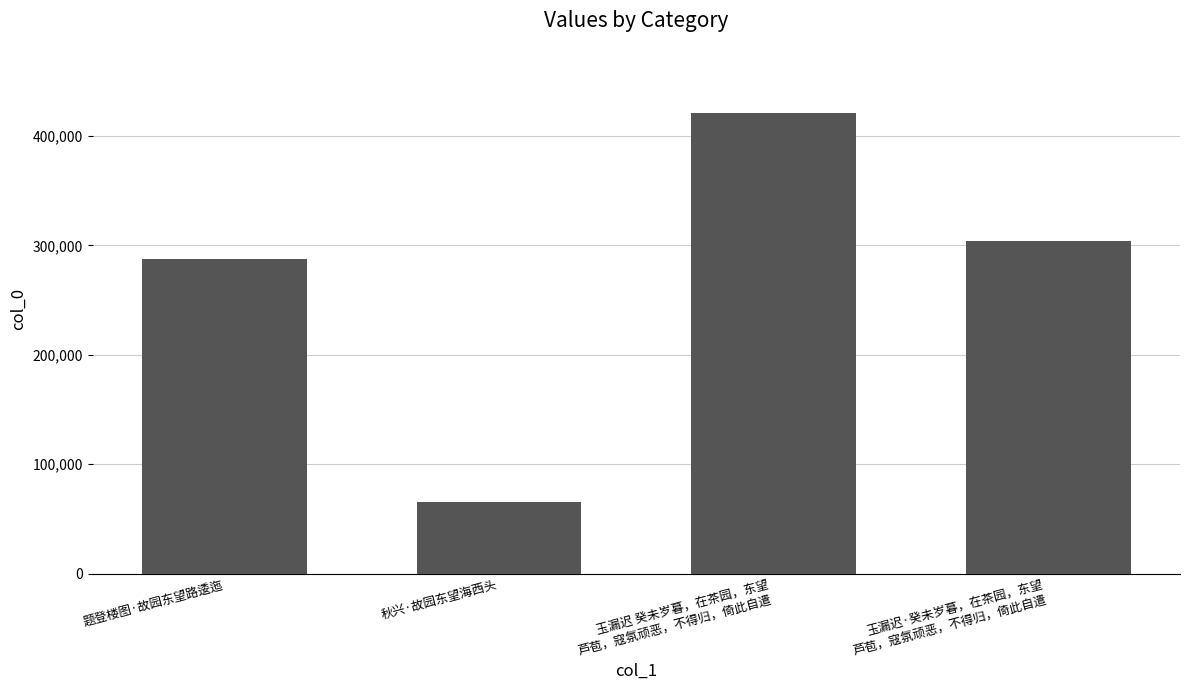

True or false: the data shows 96714 at 玉漏迟 癸未岁暮，在茶园，东望
芦苞，寇氛顽恶，不得归，倚此自遣.

False